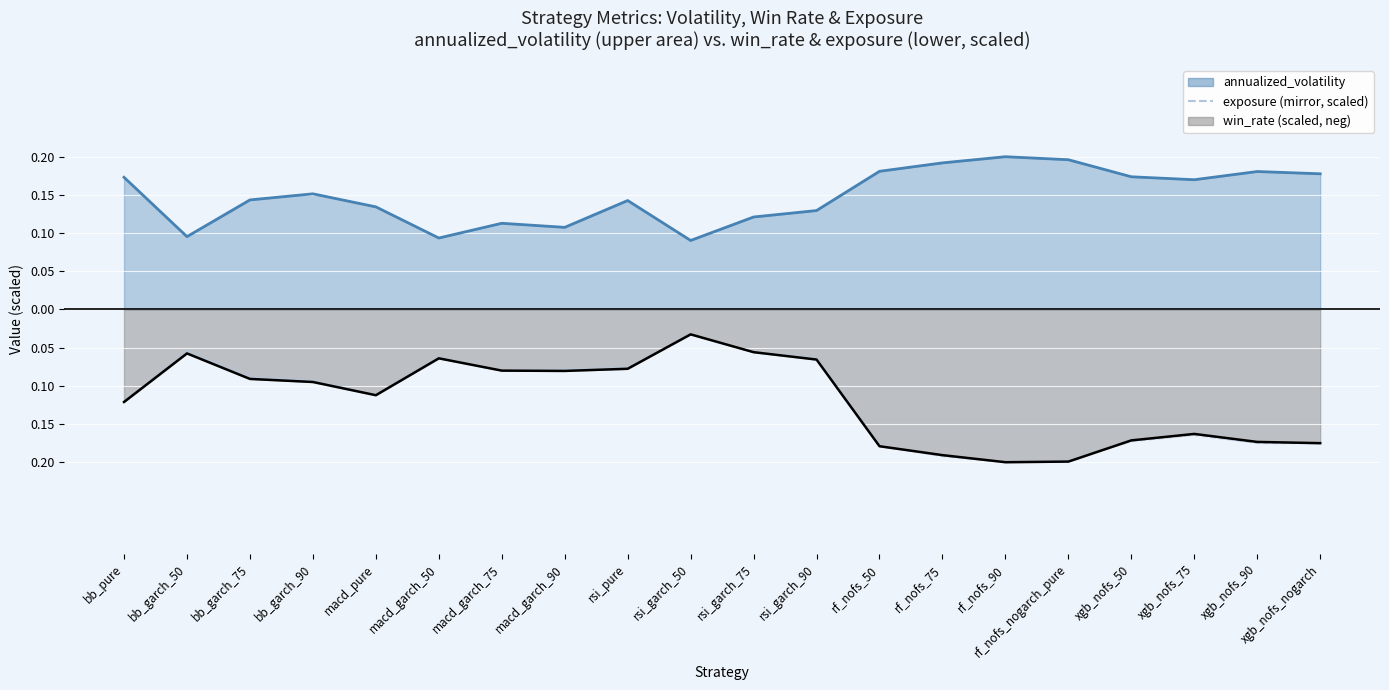

How many points are higher than both their immediate neighbors (excluding endpoints)?

4